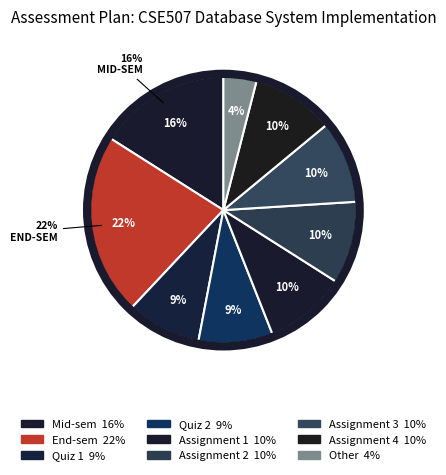

Does any single category account for the majority?

No